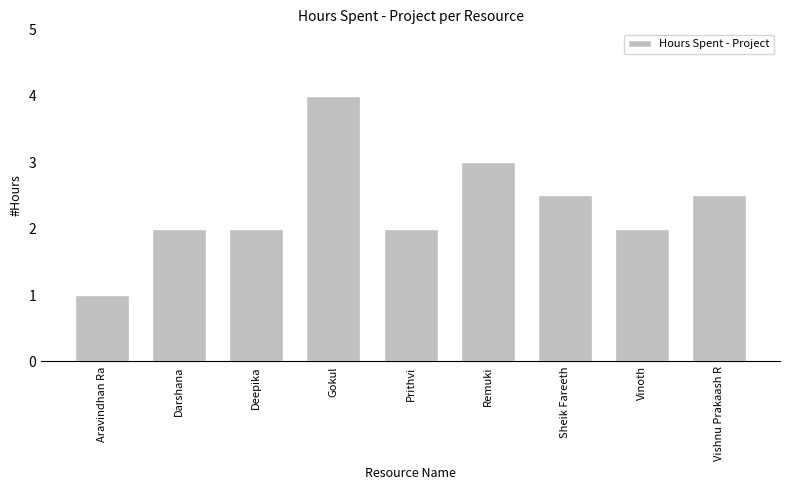

How many series are shown in this chart?

1